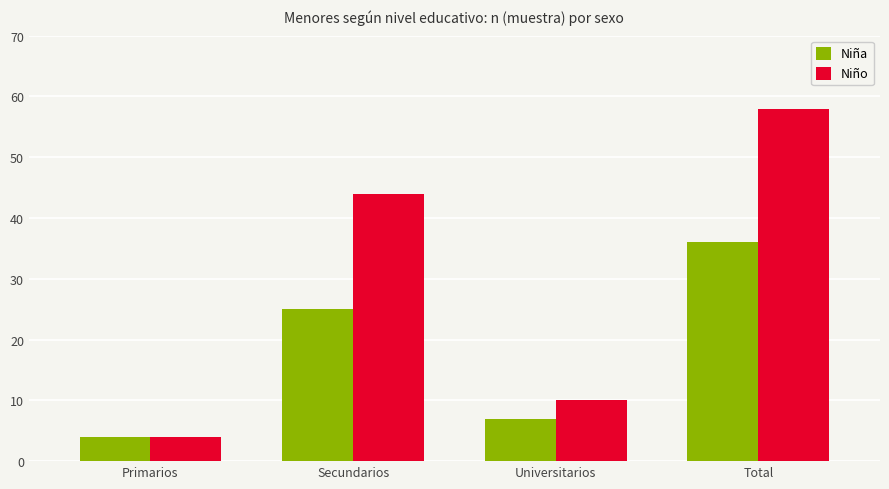

What is the value of the Niña bar at the 3rd from the left?

7